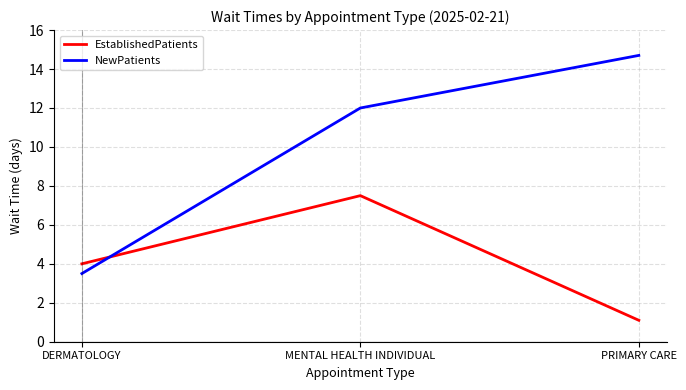

Is this an area chart (filled region under the line)?

No